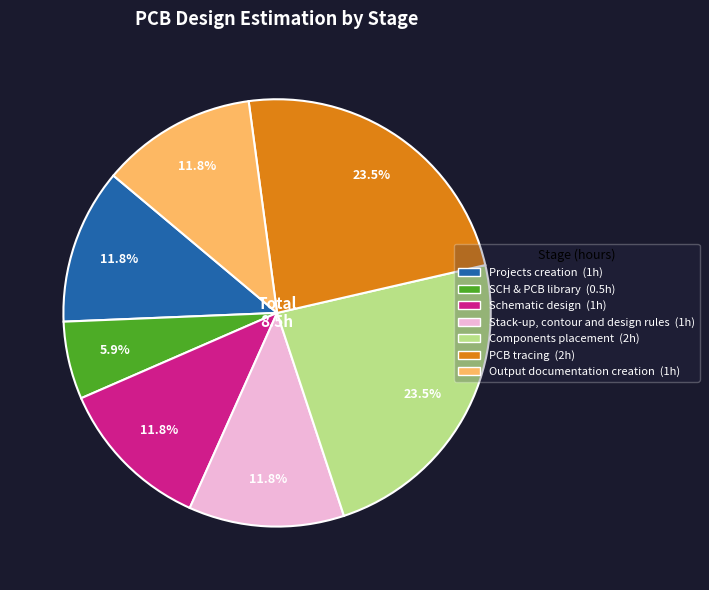

Which category has the smallest portion of the pie?

SCH & PCB library